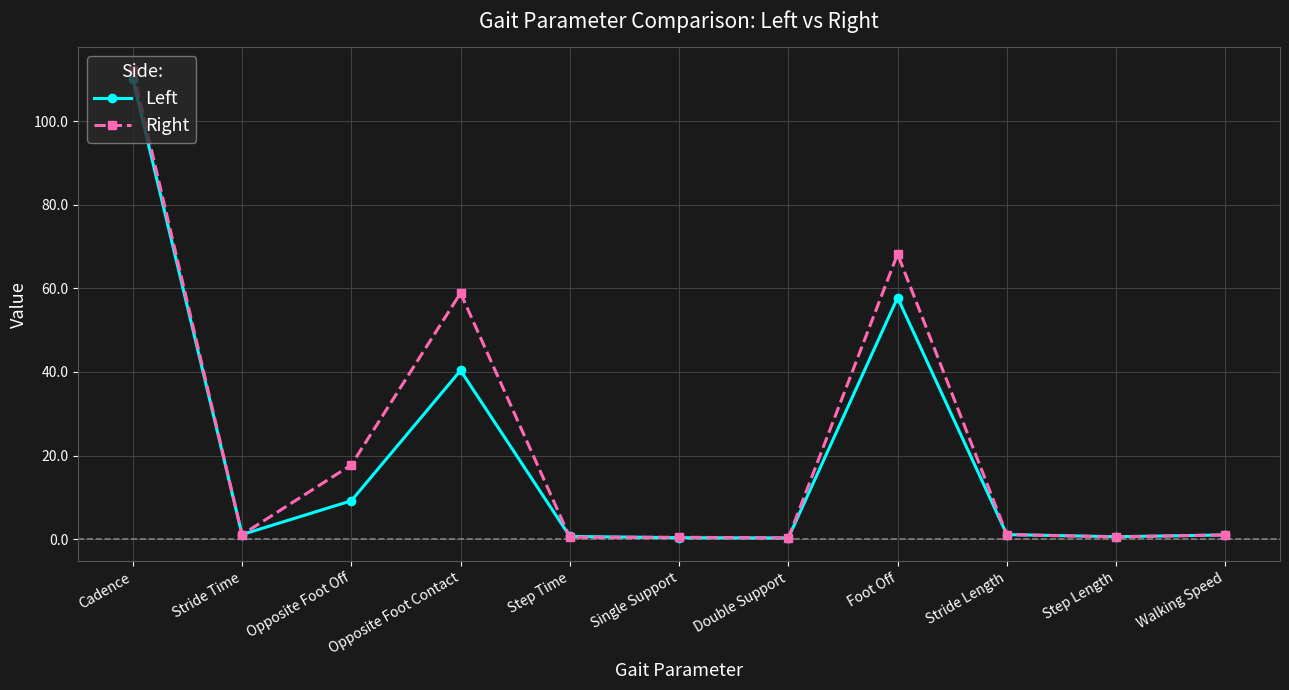

At which category is the sum across all series the highest?

Cadence